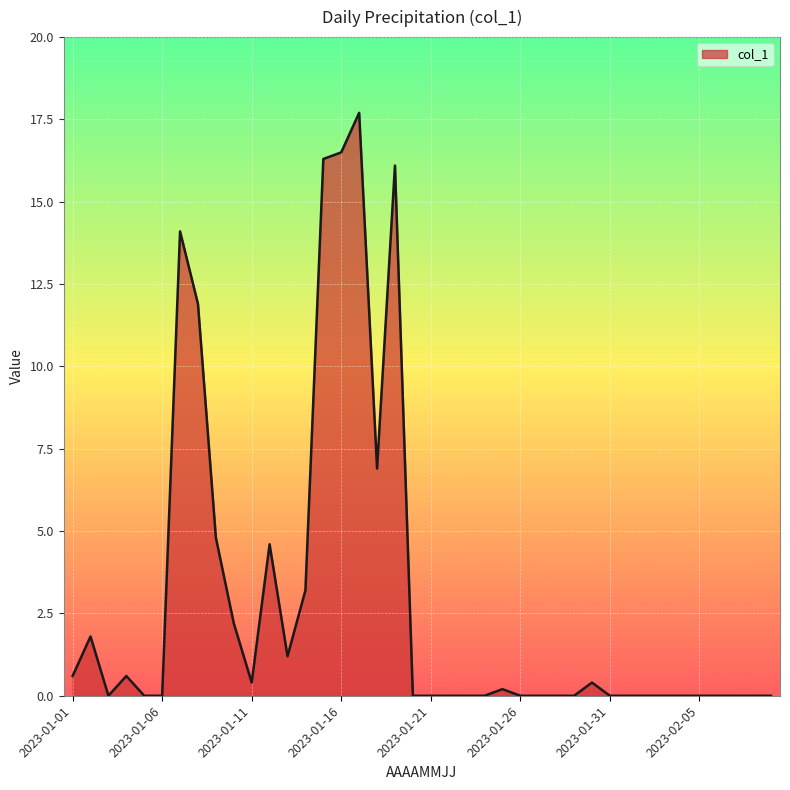

What is the difference between the maximum and minimum values?

17.7